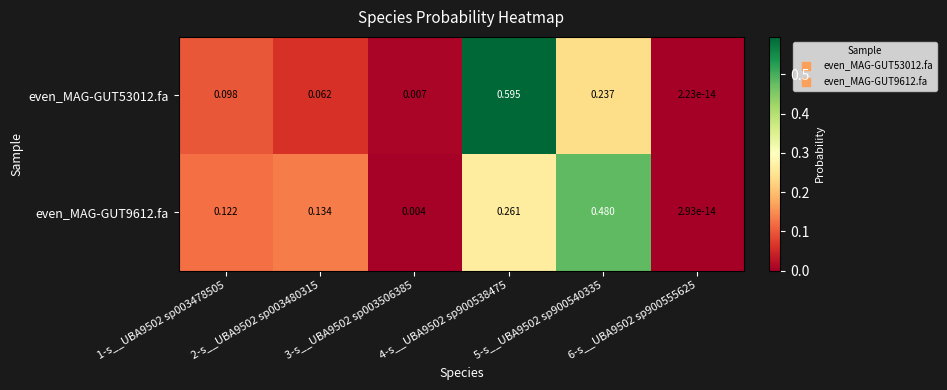

Is the value of even_MAG-GUT53012.fa at 4-s__UBA9502 sp900538475 greater than the value of even_MAG-GUT9612.fa at 2-s__UBA9502 sp003480315?

Yes